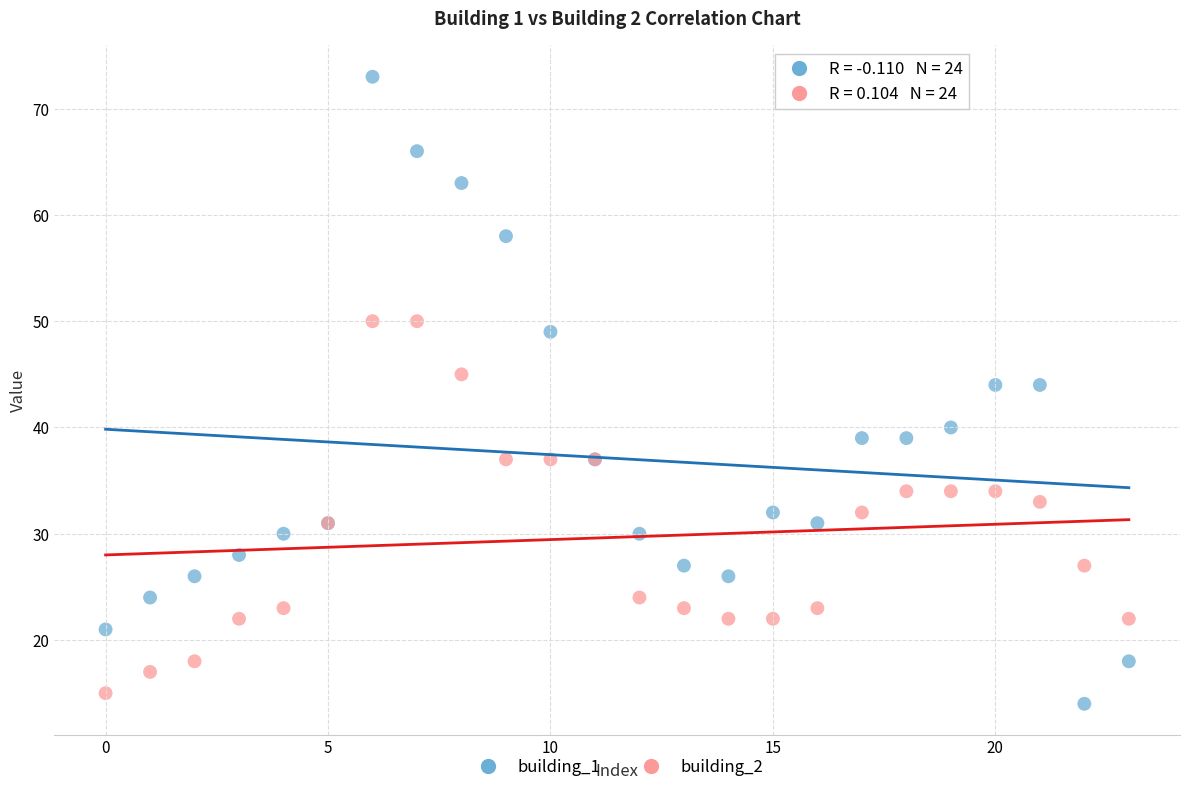

Which series has the widest spread of Y values?

building_1